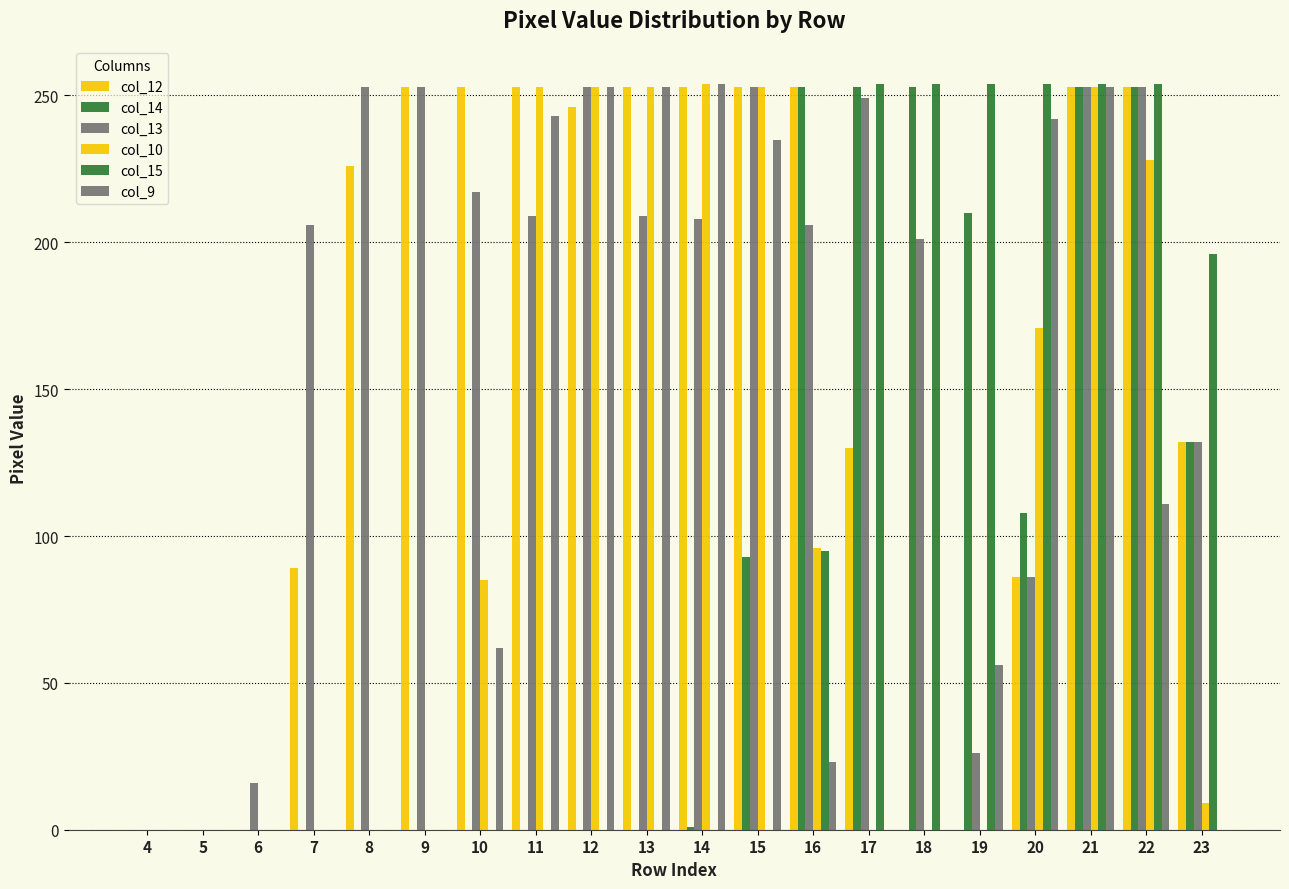

How many series are shown in this chart?

6